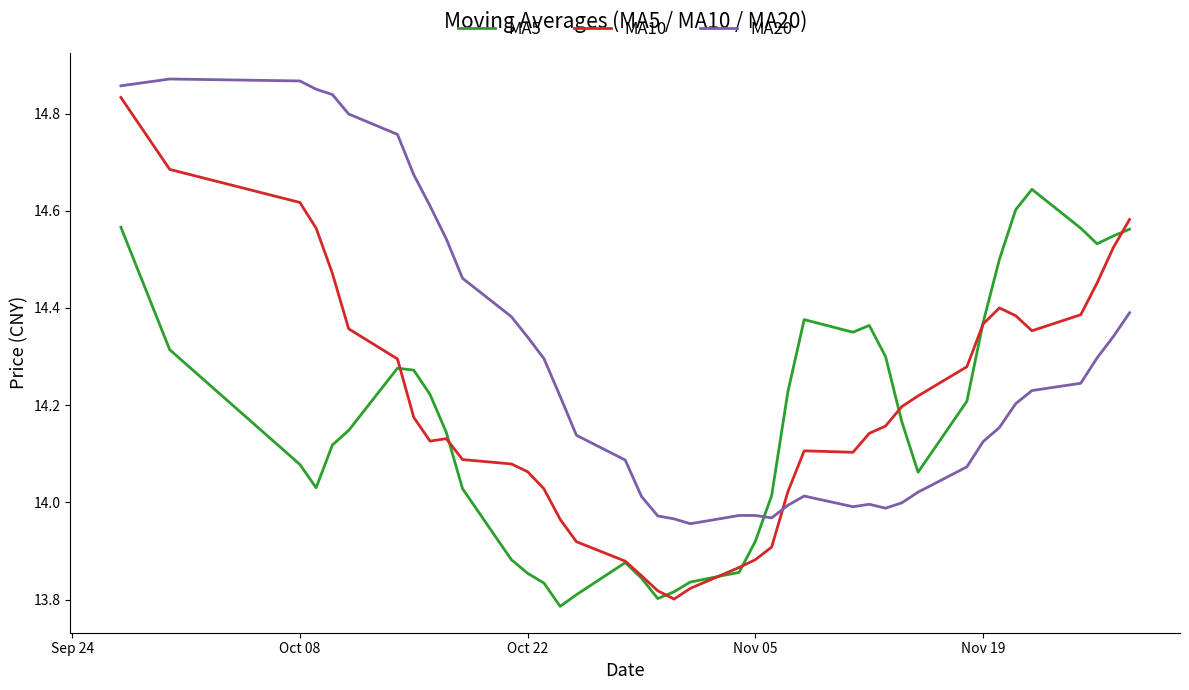

Which series has the widest spread of values?

MA10